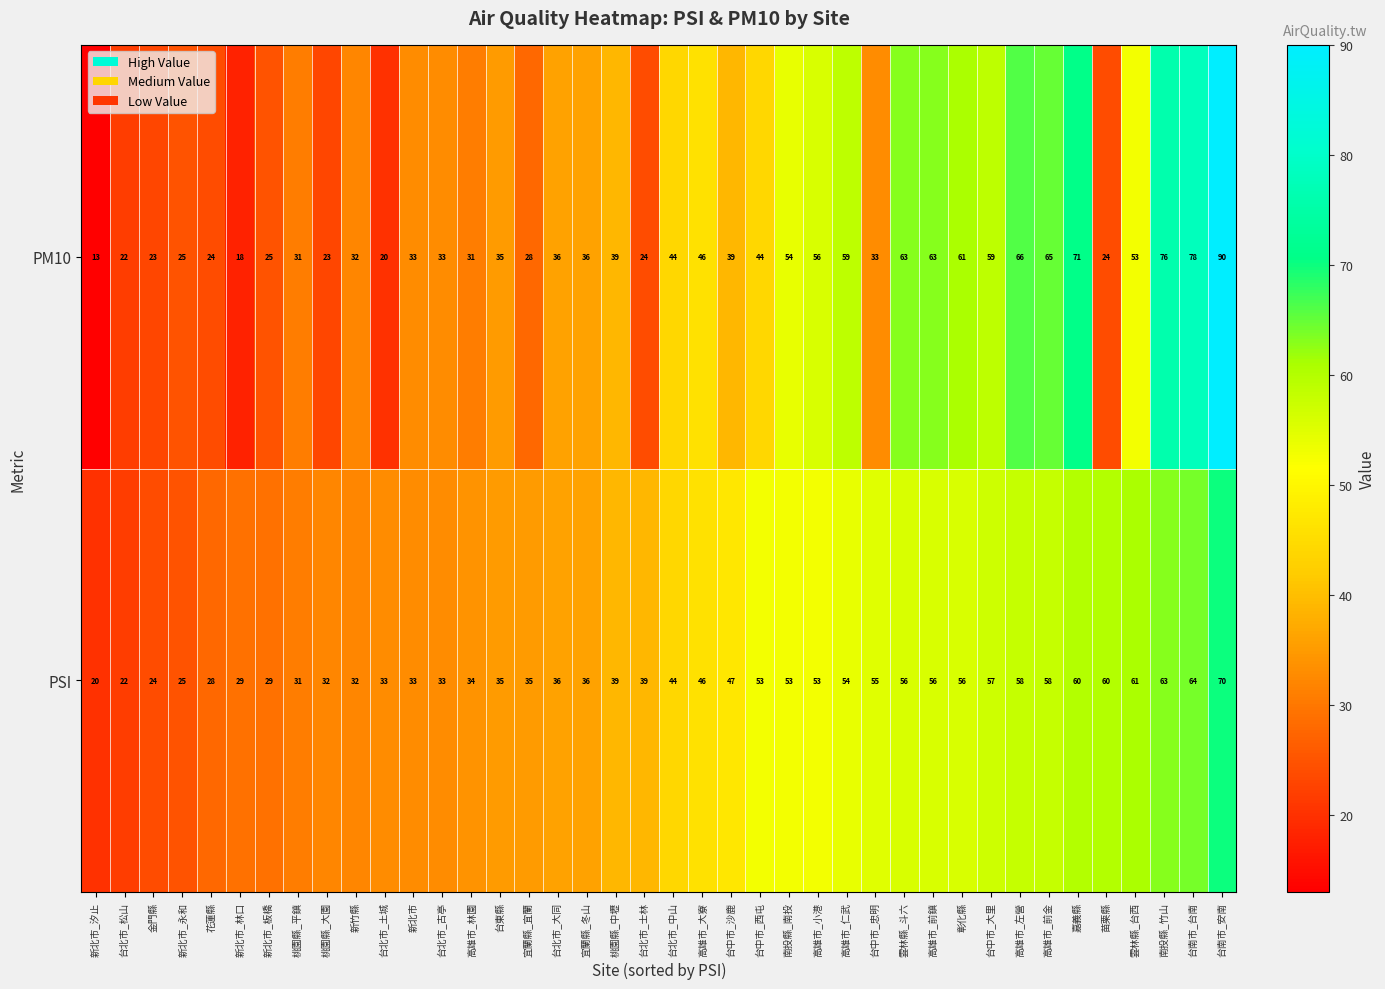

Is it true that PM10 equals 46 at 高雄市_大寮?

True